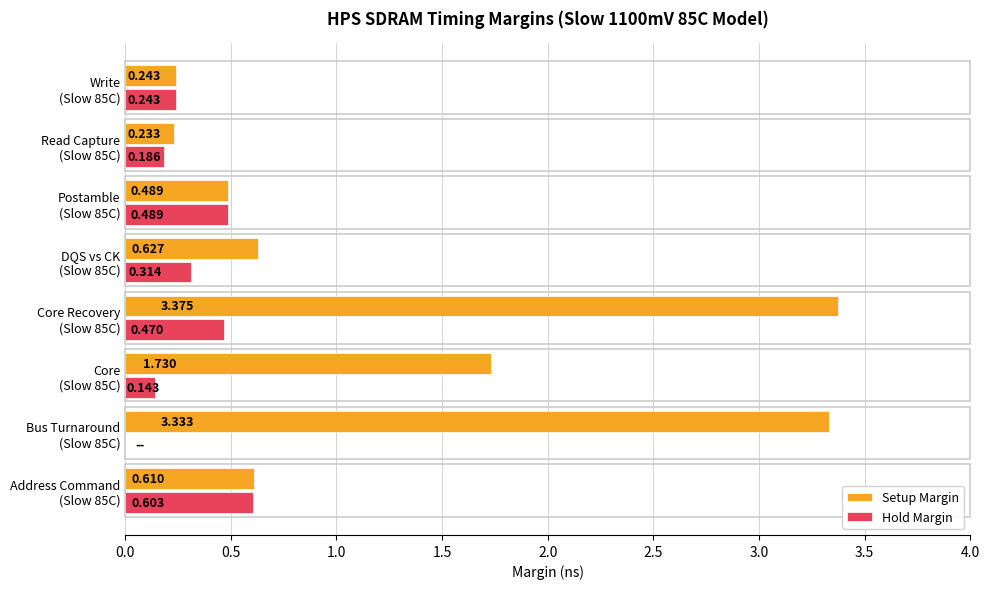

Which series has the largest total across all categories?

Setup Margin